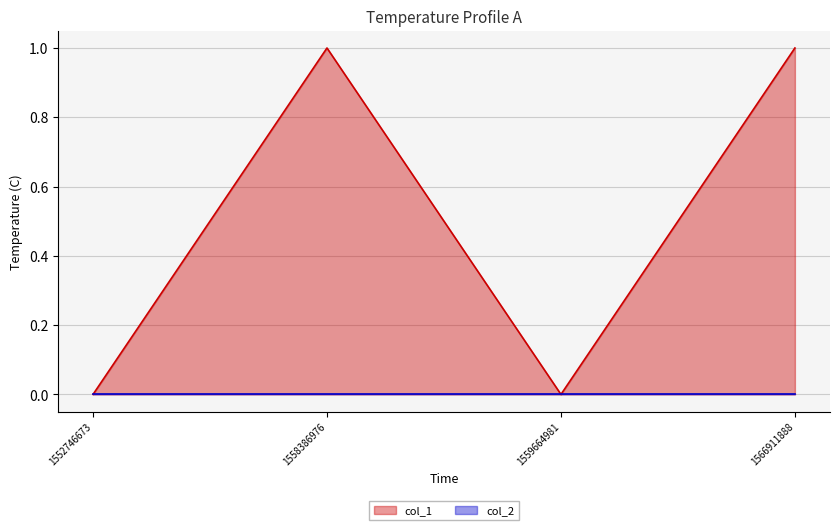

How many lines are shown in the chart?

2